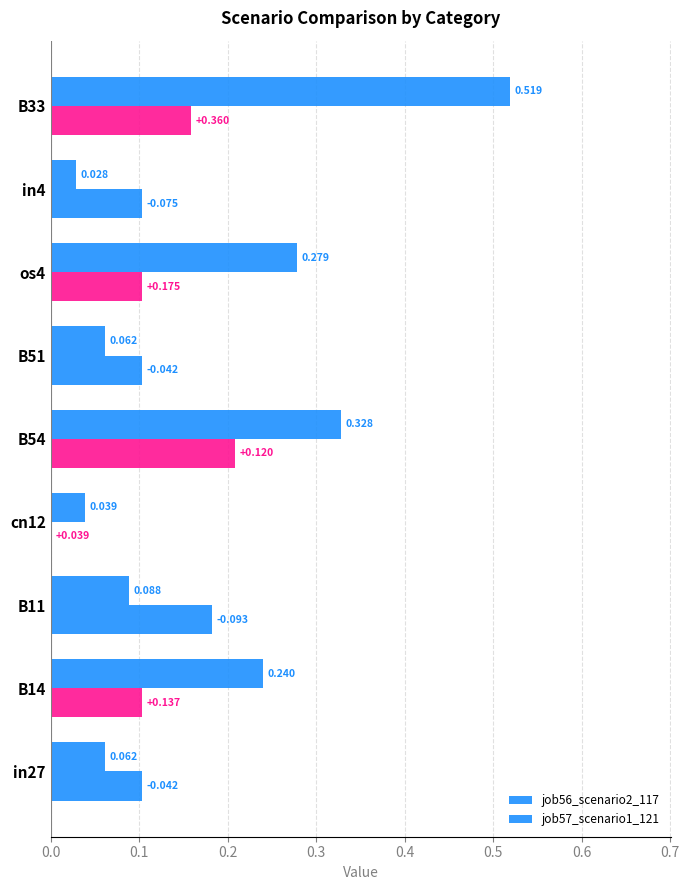

How many data points does each series have?

9